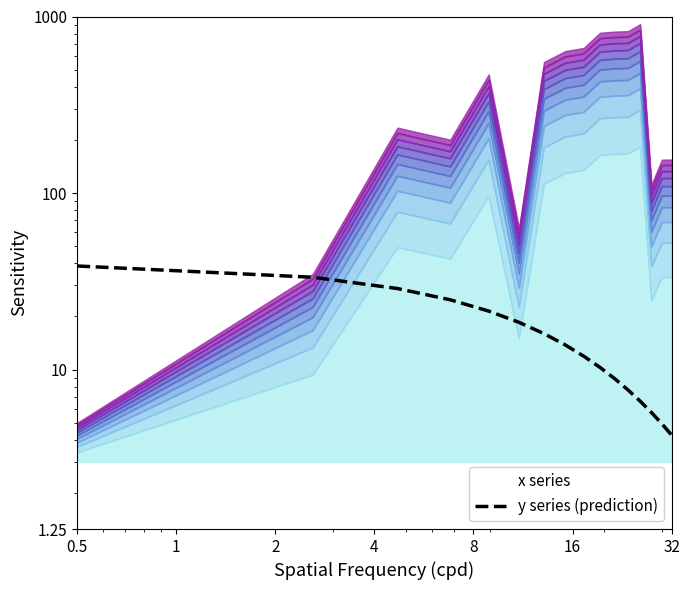

Reading left to right, what are all the values shown in this chart?

38.6	33.3	28.8	24.9	21.5	18.5	16.0	13.8	11.9	10.3	8.9	7.7	6.6	5.7	4.9	4.3